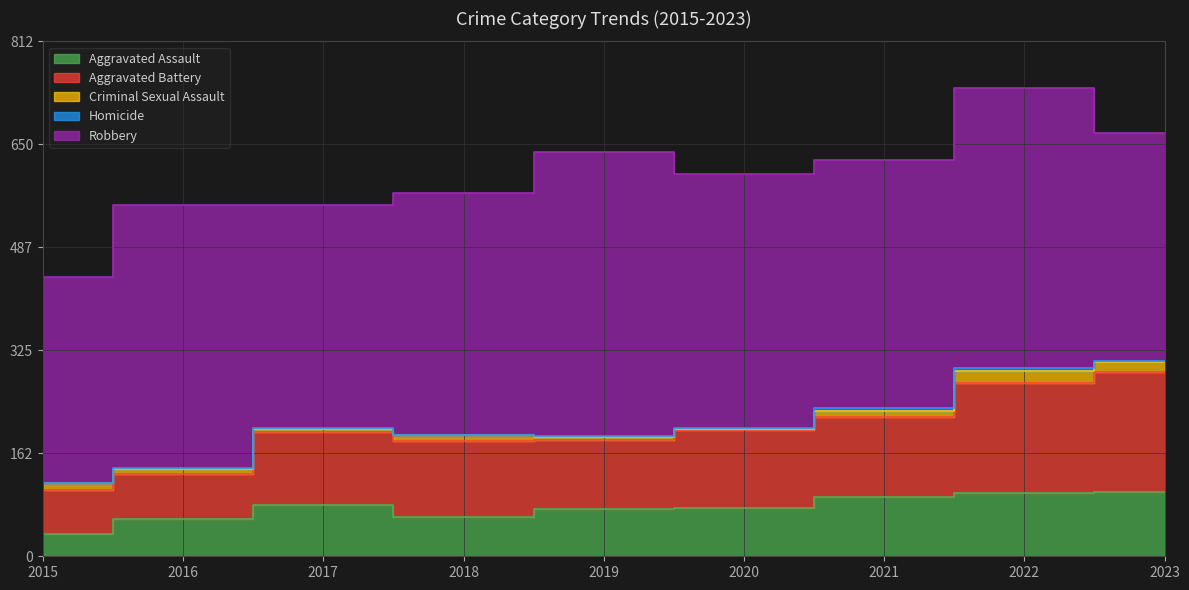

What is the sum of the Homicide values at 2015 and 2016?

1